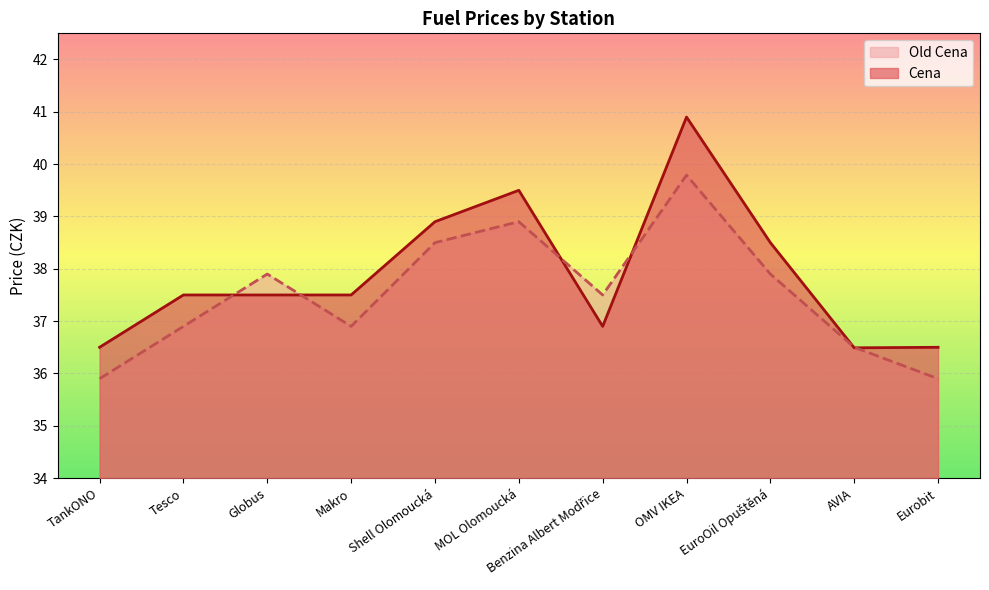

What is the label of the 11th point from the left?

Eurobit